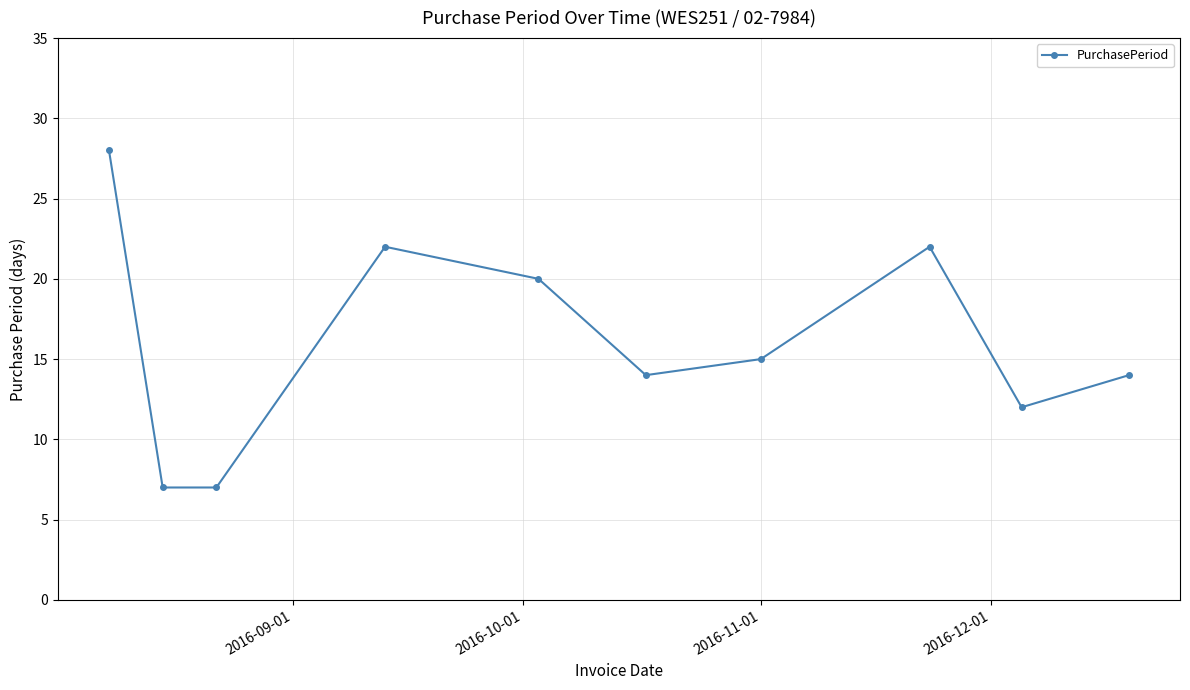

True or false: the data has more than 1 interior local peaks.

True